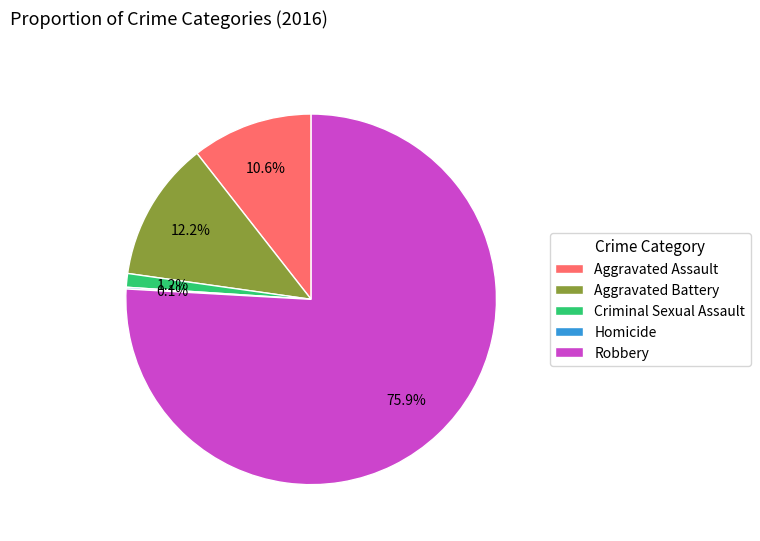

What is the largest slice in the pie chart?

Robbery